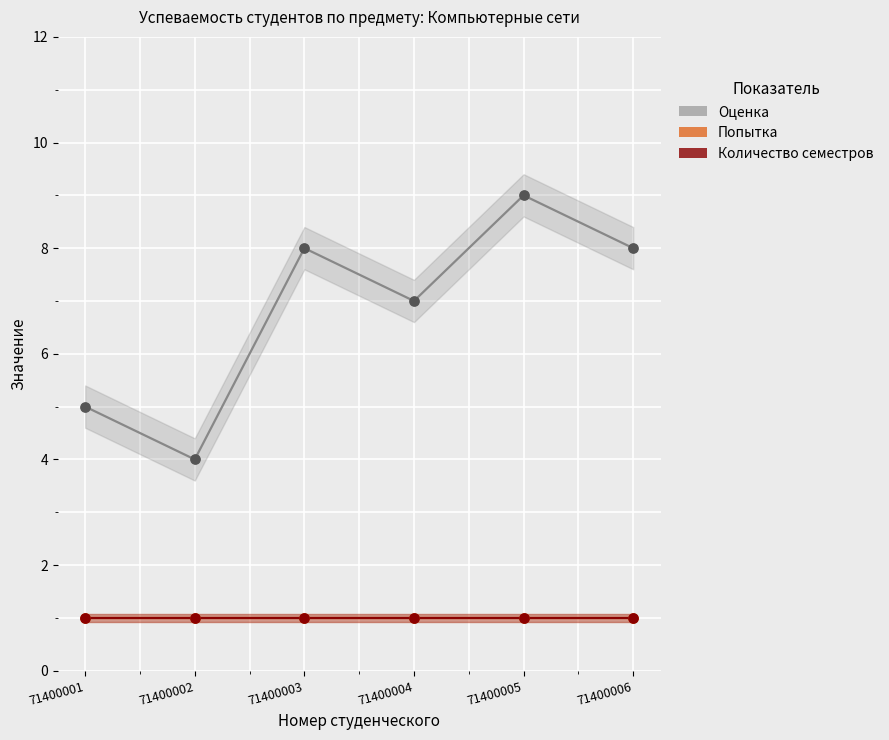

At how many categories does at least one series exceed 3?

6